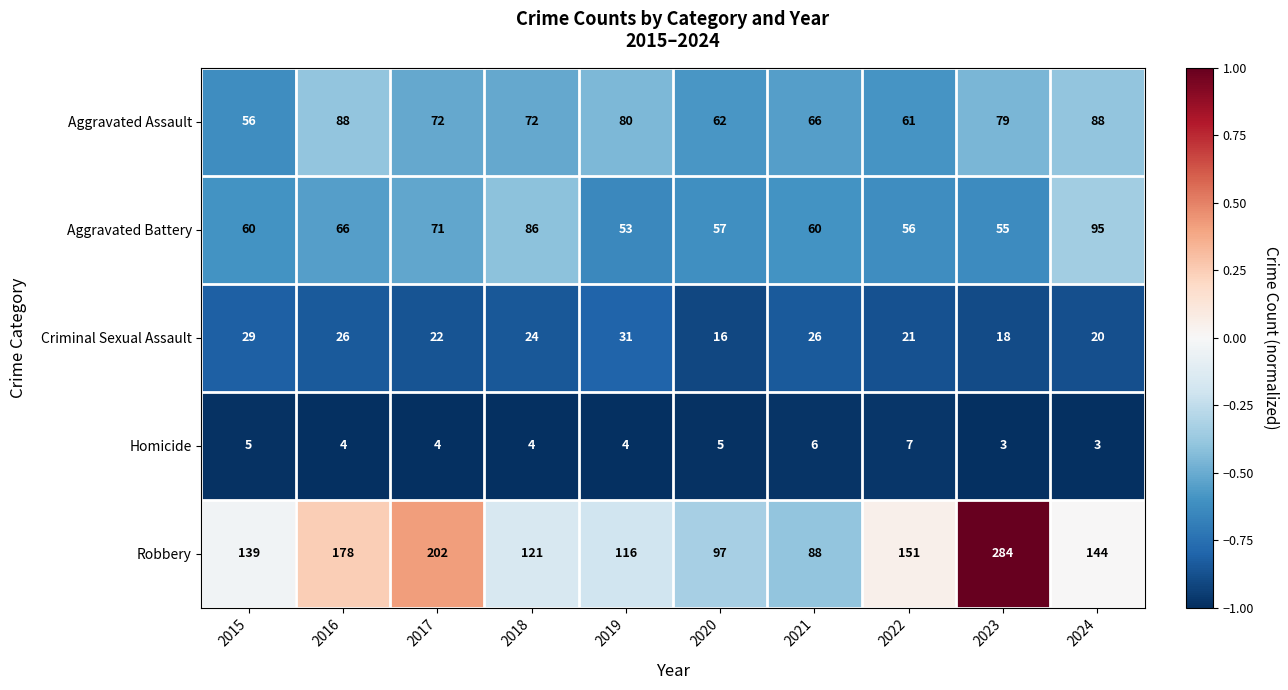

What is the approximate value of Homicide at 2015?

5